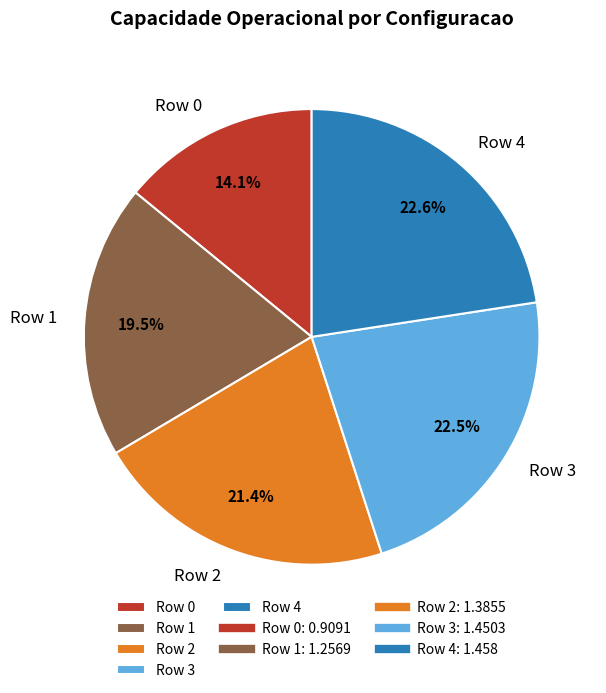

What percentage is NOT represented by Row 4?

77.4%